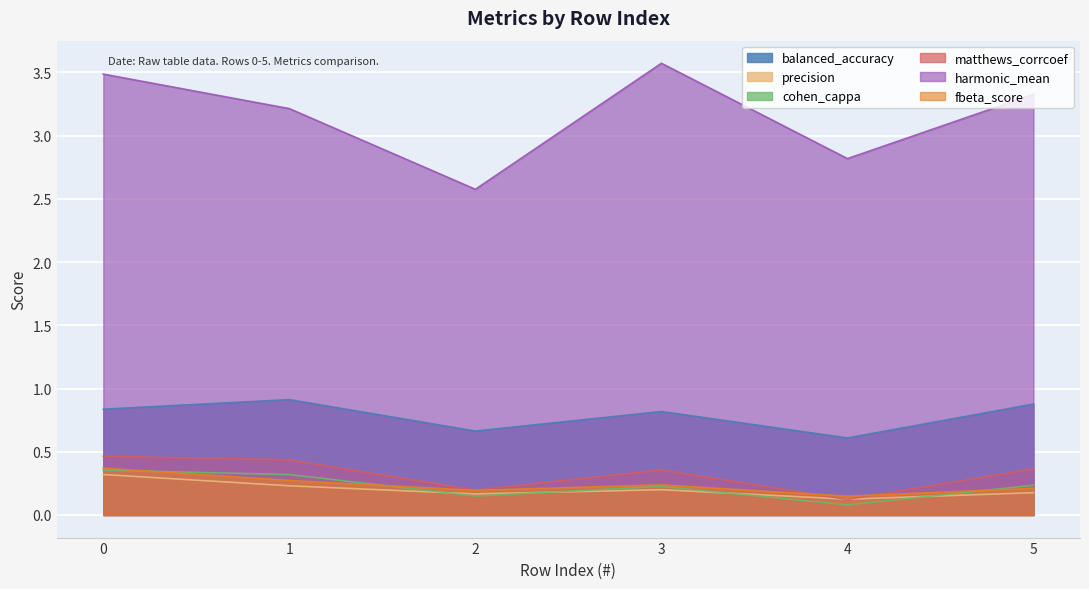

Rank the series by their maximum value, from lowest to highest.

precision, cohen_cappa, fbeta_score, matthews_corrcoef, balanced_accuracy, harmonic_mean